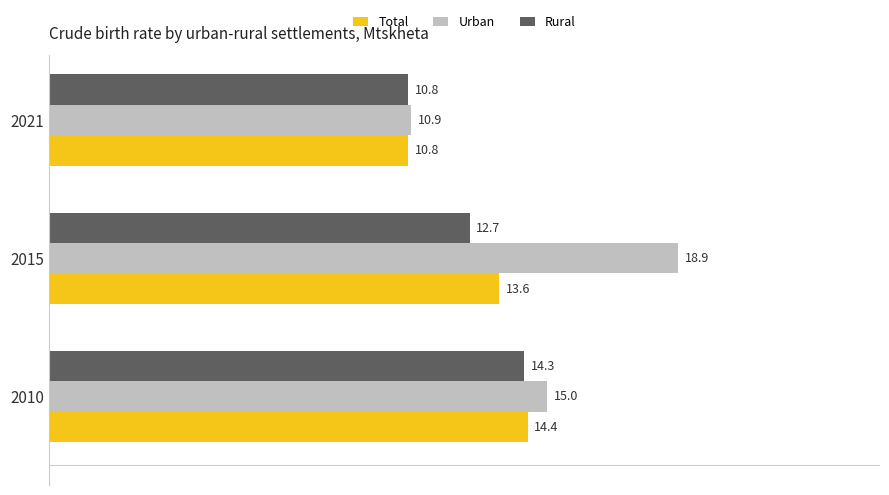

What is the spread (max minus min) of values at 2010?

0.7